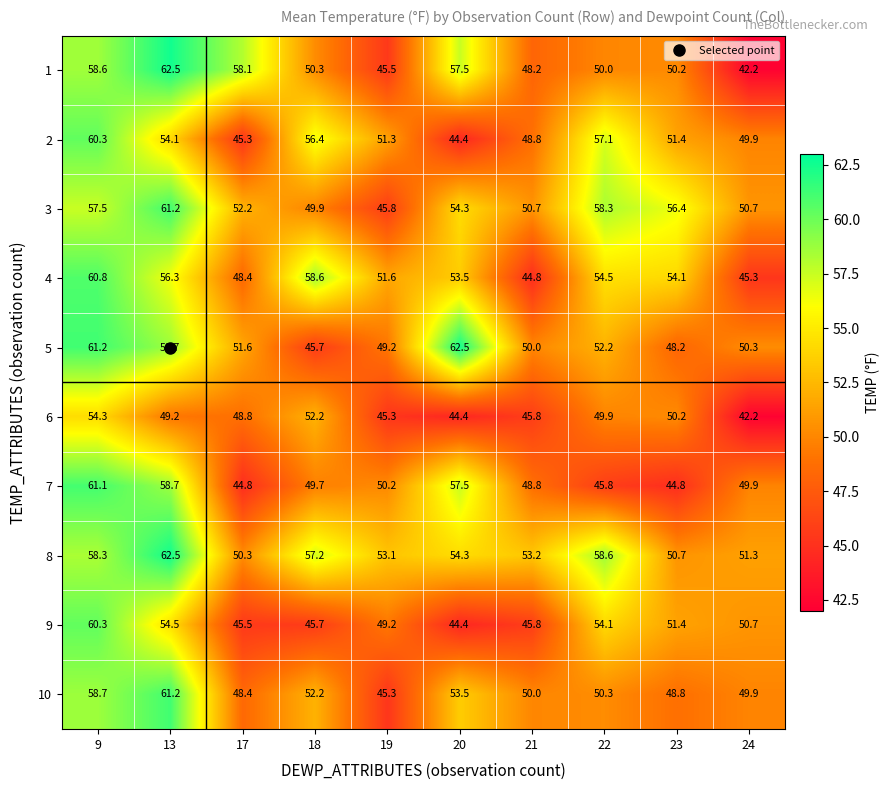

Which series has the largest total across all categories?

8